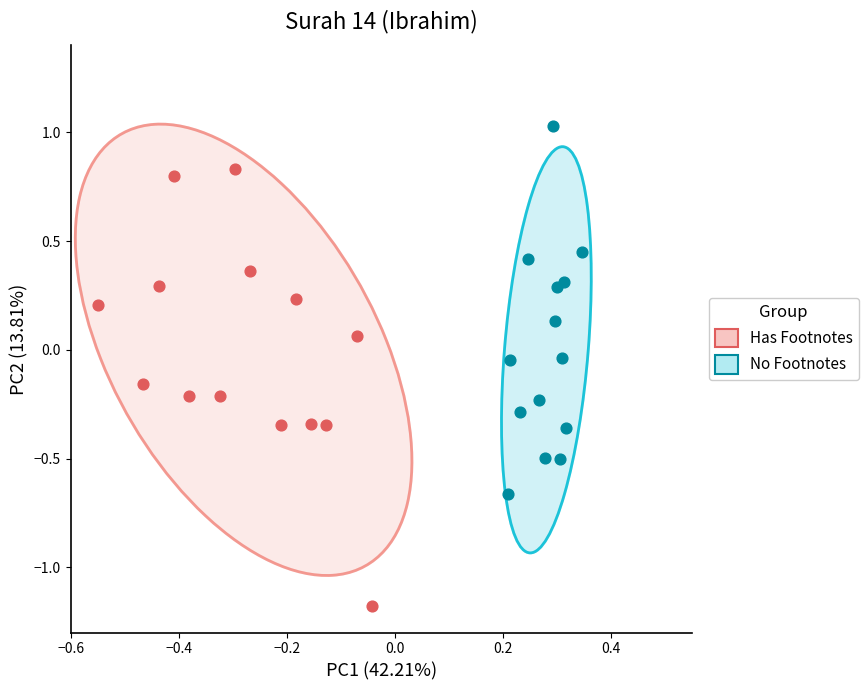

Which series has the largest Y range (max minus min)?

Has Footnotes